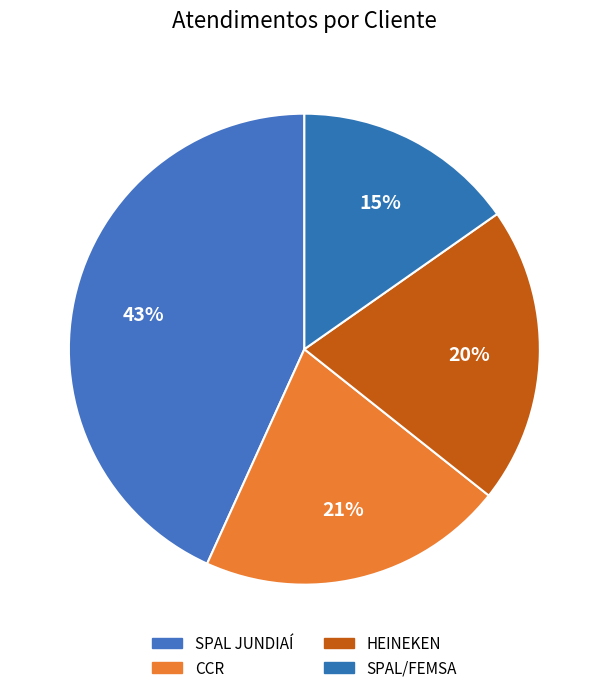

To the nearest percent, what percentage of the pie is SPAL/FEMSA?

15%